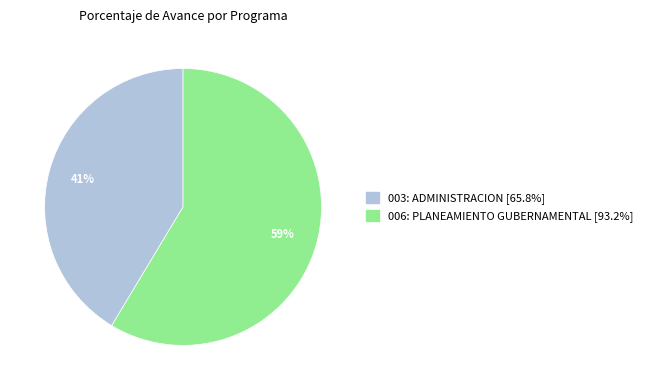

To the nearest percent, what portion does 006: PLANEAMIENTO GUBERNAMENTAL represent?

59%